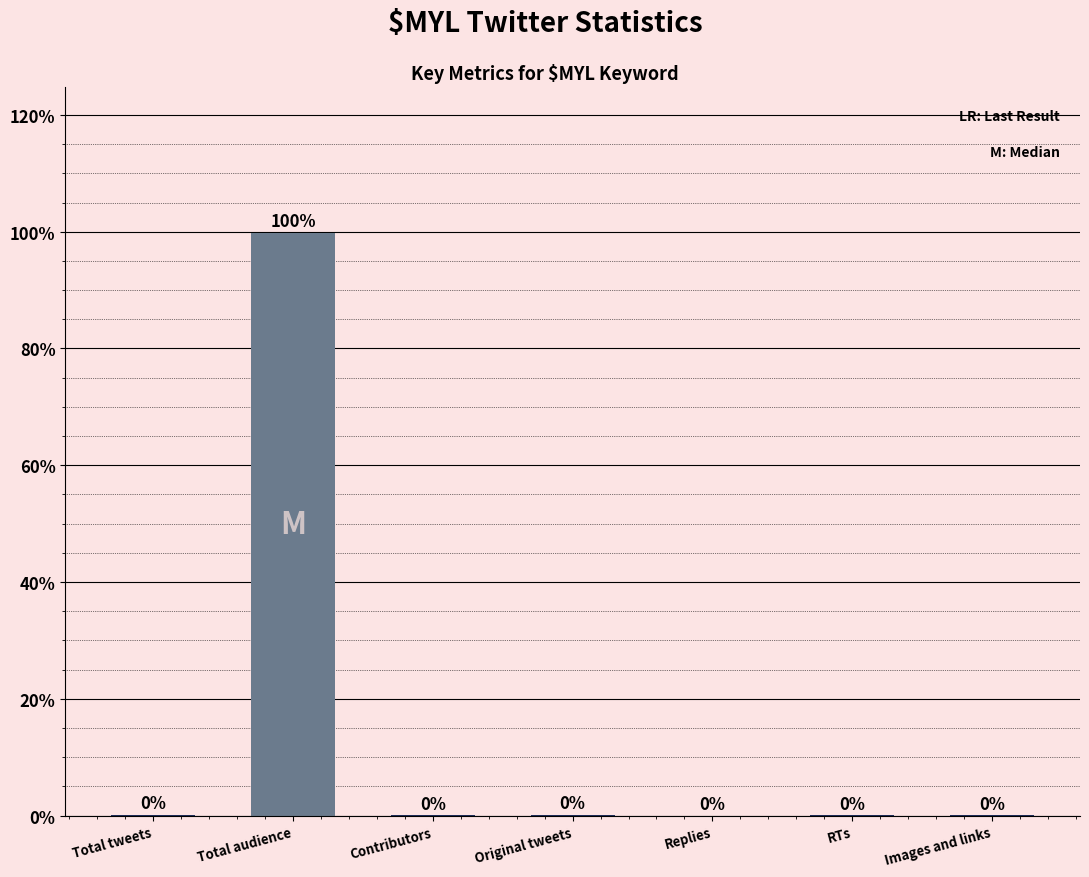

Is it true that the value at RTs is 0.0?

True